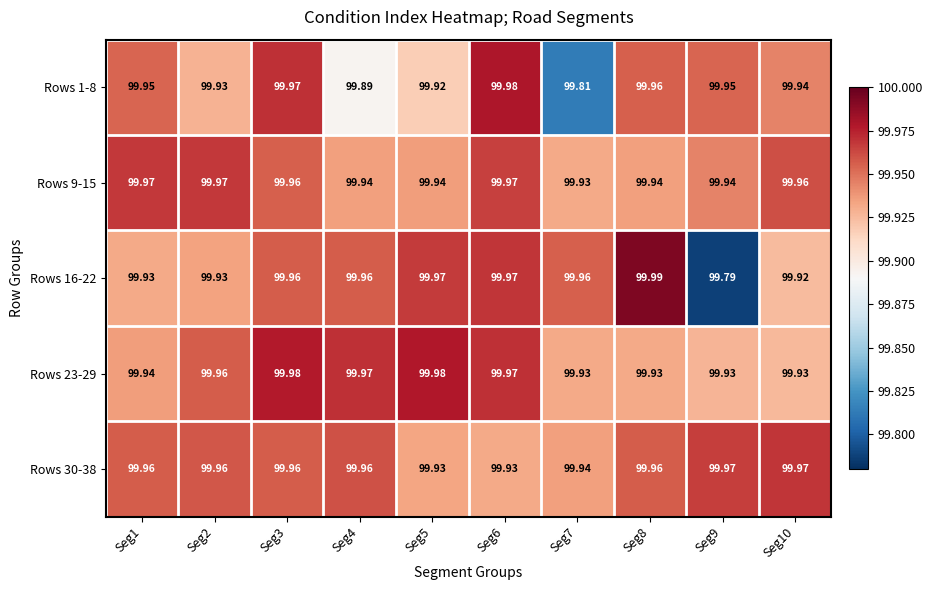

Is the value of Rows 23-29 at Seg4 greater than the value of Rows 30-38 at Seg4?

Yes